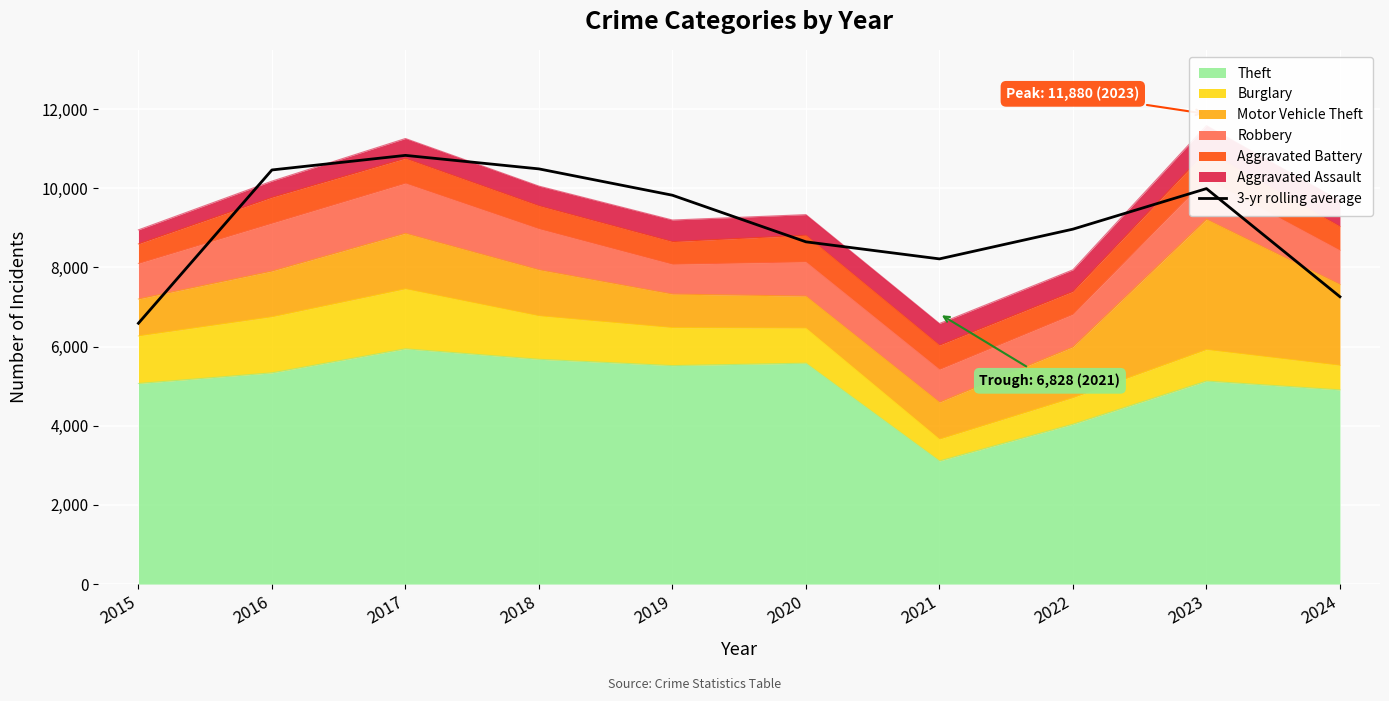

What is the value of the 8th point from the left?

8968.7